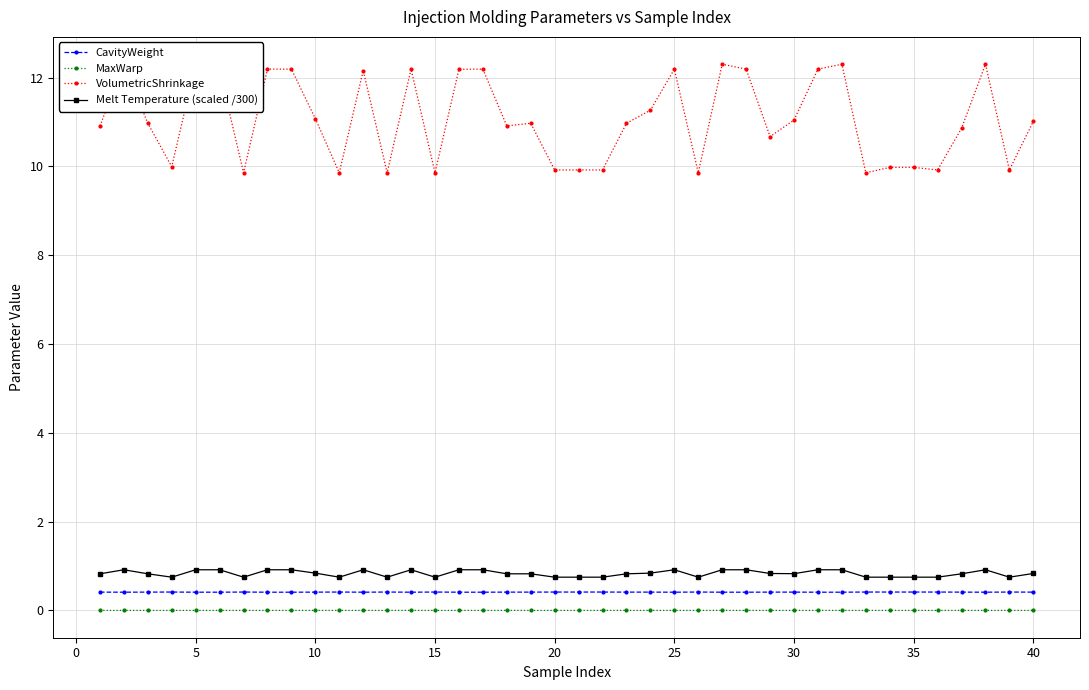

Is it true that CavityWeight equals 0.4 at 15?

True